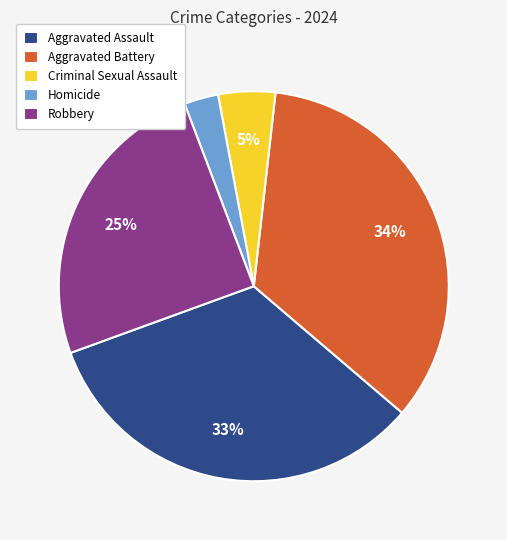

What is the largest slice in the pie chart?

Aggravated Battery